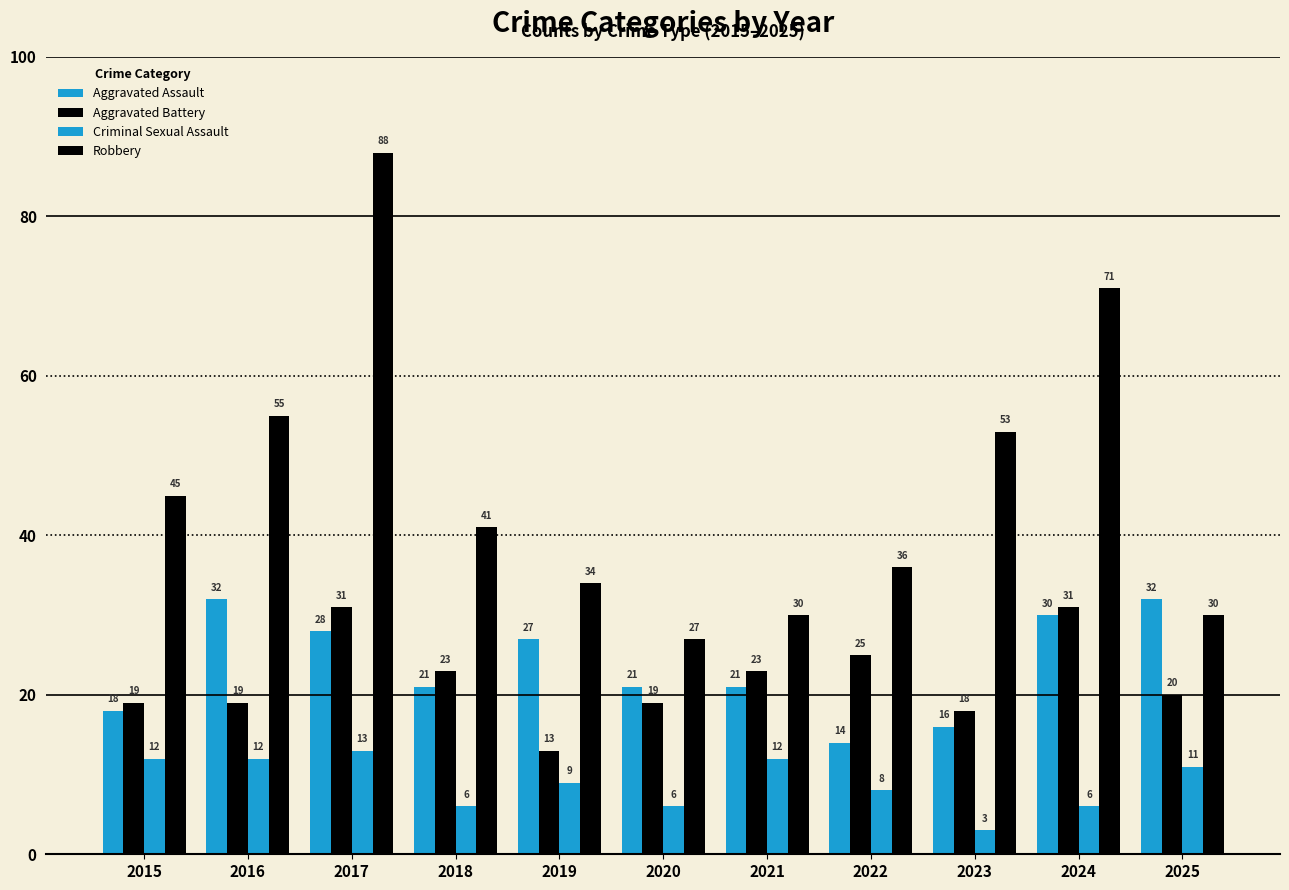

The value of Criminal Sexual Assault at 2017 is 13. True or false?

True